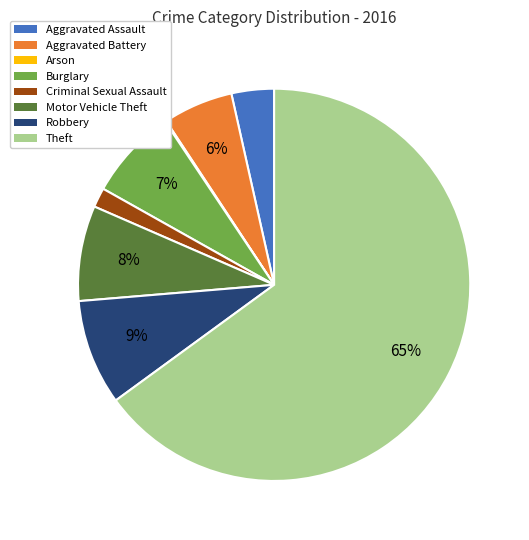

Which category has the biggest portion of the pie?

Theft